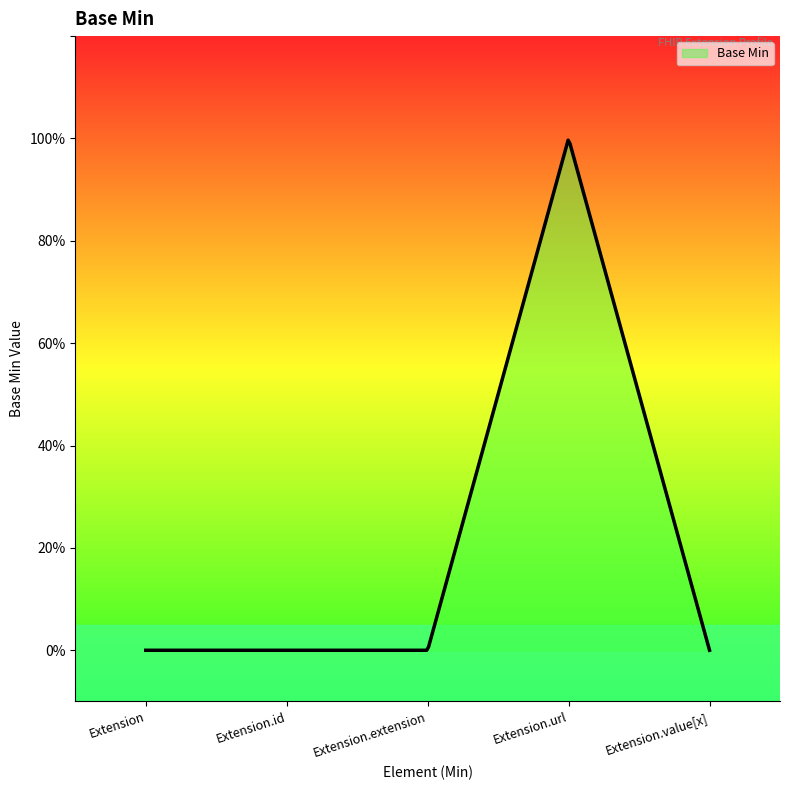

Which has a higher value, Extension.value[x] or Extension.extension?

Extension.value[x]